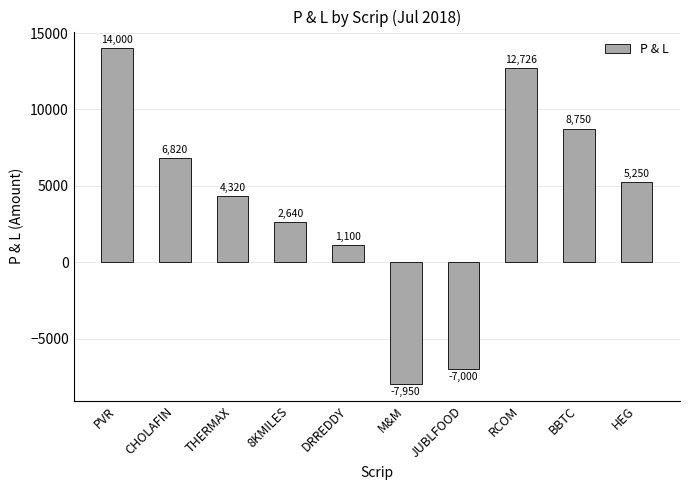

Reading left to right, extract all data points from this chart.

14000.0	6820.0	4320.0	2640.0	1100.0	-7950.0	-7000.0	12726.0	8750.0	5250.0